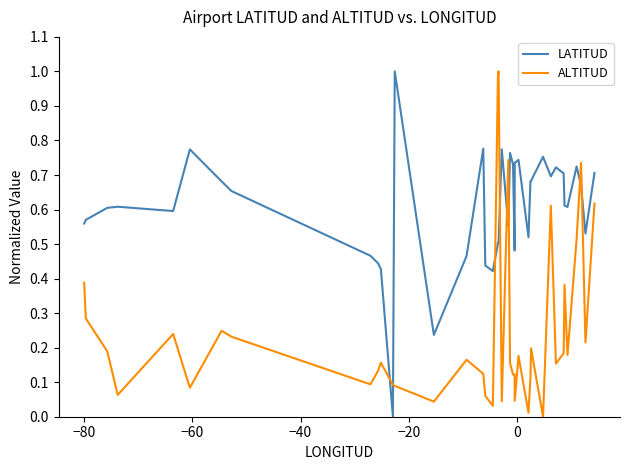

List the series in order of their overall mean, highest first.

LATITUD, ALTITUD